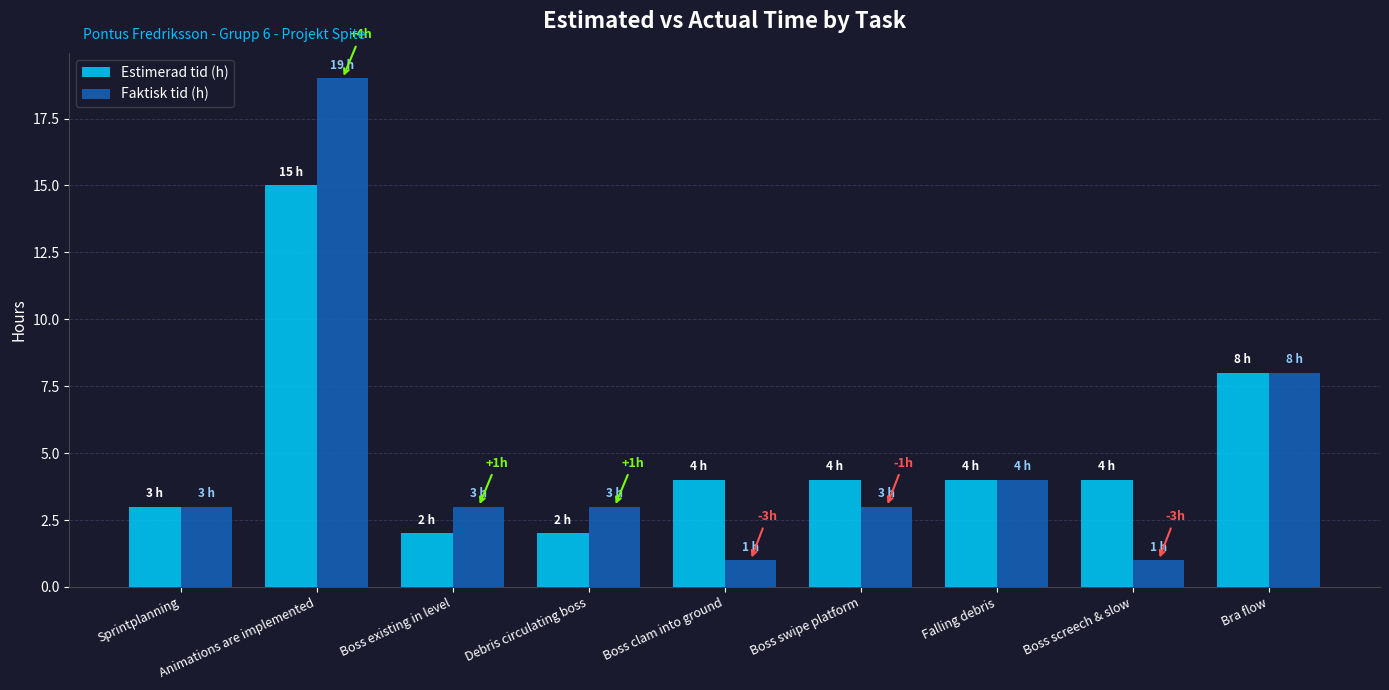

At Debris circulating boss, list the series in order from largest to smallest.

Faktisk tid (h), Estimerad tid (h)